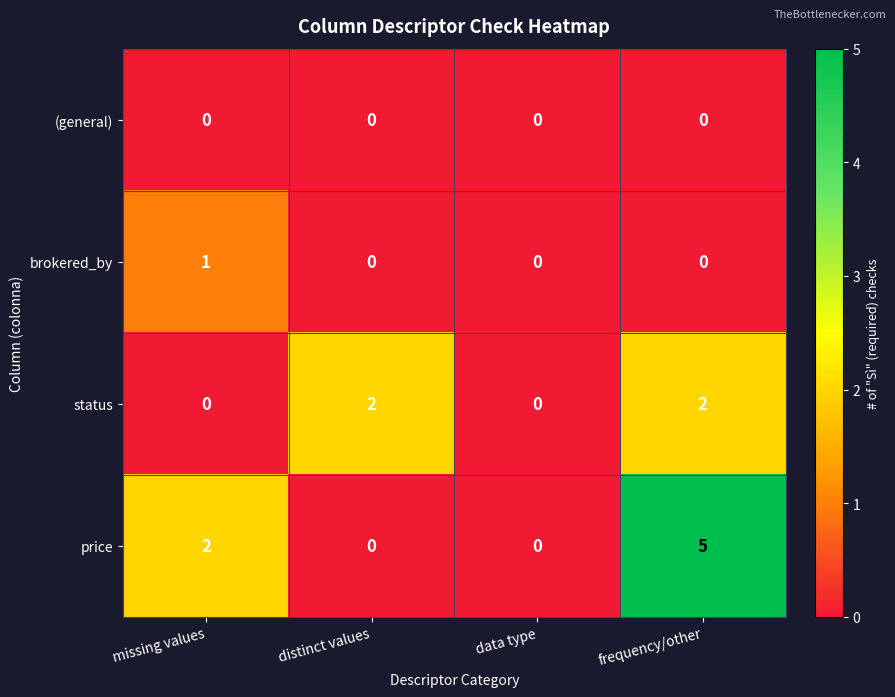

Which series has the largest total across all categories?

price